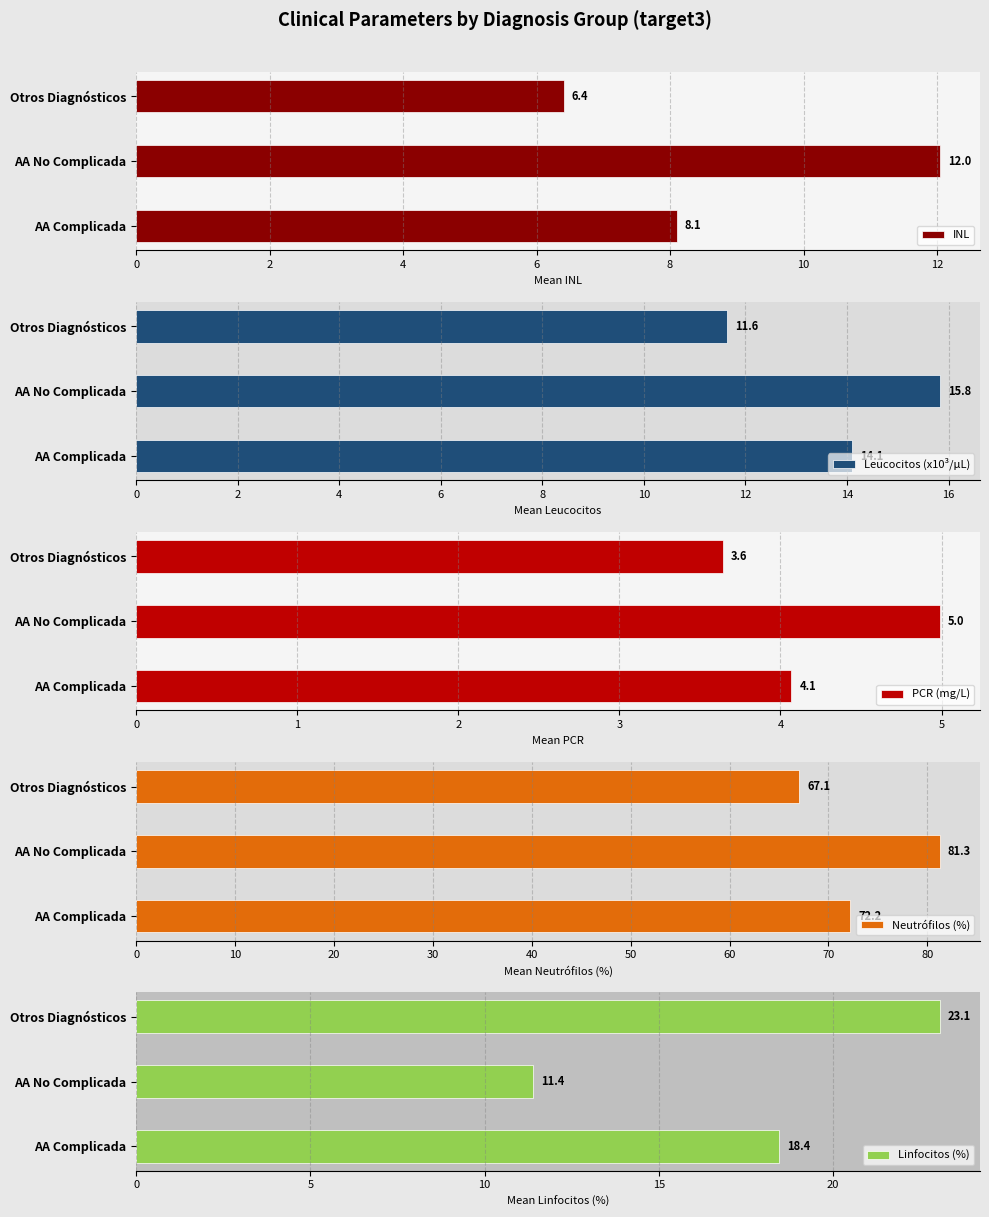

The value of Neutrófilos (%) at AA Complicada is 117.0. True or false?

False